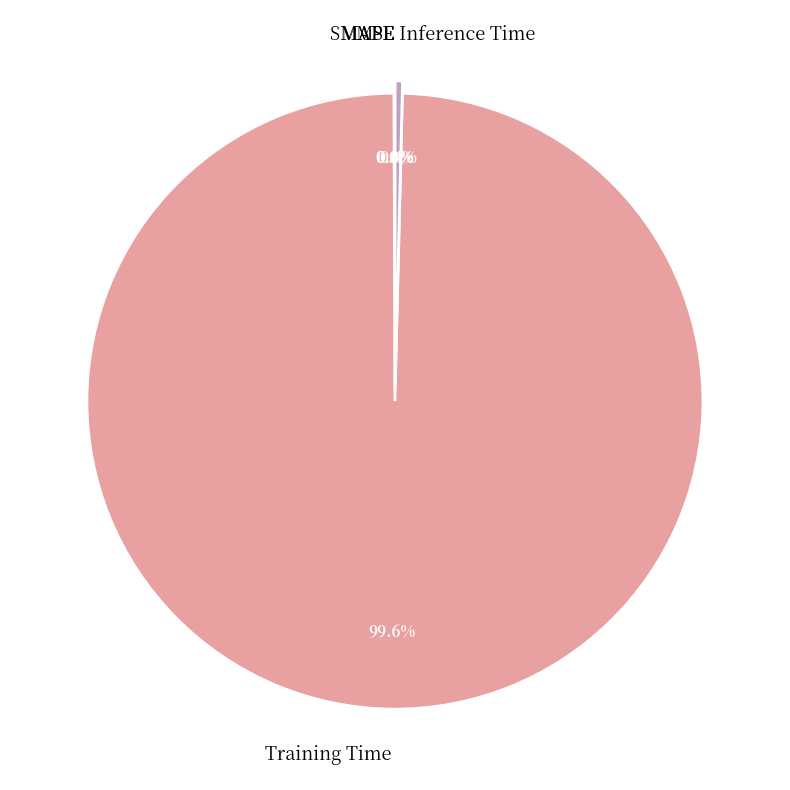

What is the largest slice in the pie chart?

Training Time